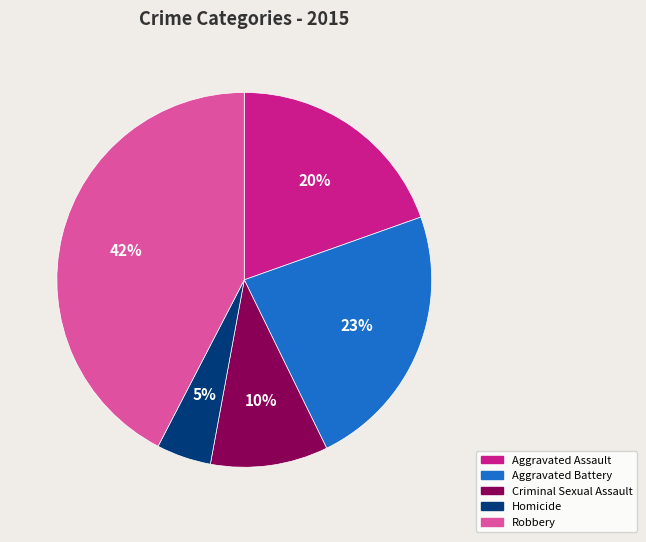

Is there any slice that represents more than half of the pie?

No